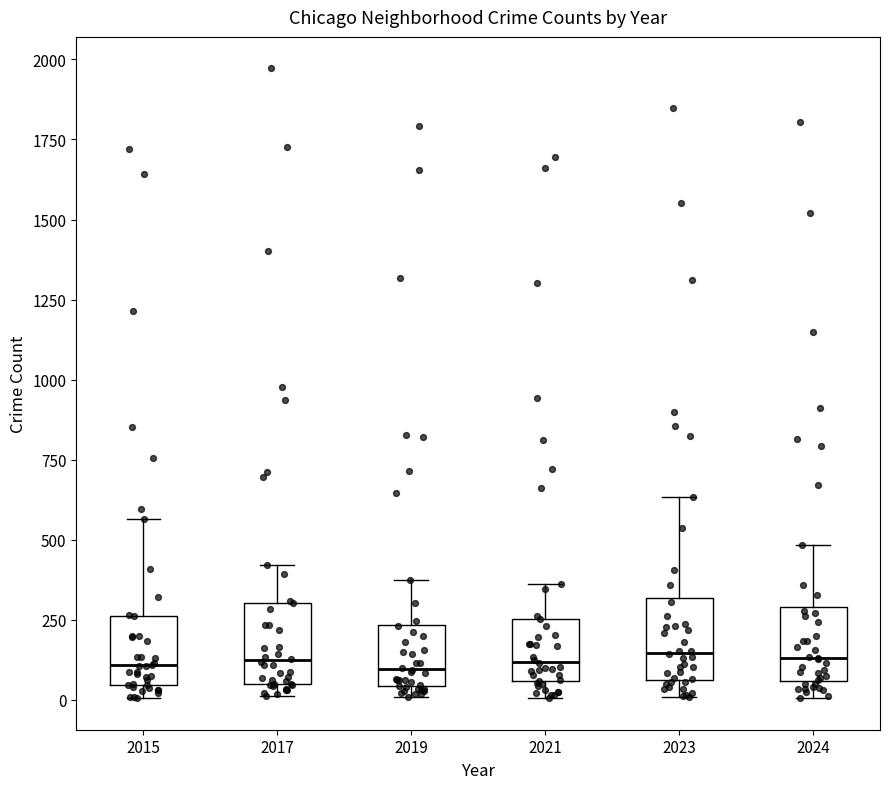

Reading left to right, read every box against the y-axis: the position of its median line, the range the box covers, and the ends of its whiskers. The values are not printed on the chart, so give them approximately, as read against the axis.

2015: median 100, box 50 to 250, whiskers 0 to 550
2017: median 100, box 50 to 300, whiskers 0 to 400
2019: median 100, box 50 to 250, whiskers 0 to 400
2021: median 100, box 50 to 250, whiskers 0 to 350
2023: median 150, box 50 to 300, whiskers 0 to 650
2024: median 150, box 50 to 300, whiskers 0 to 500